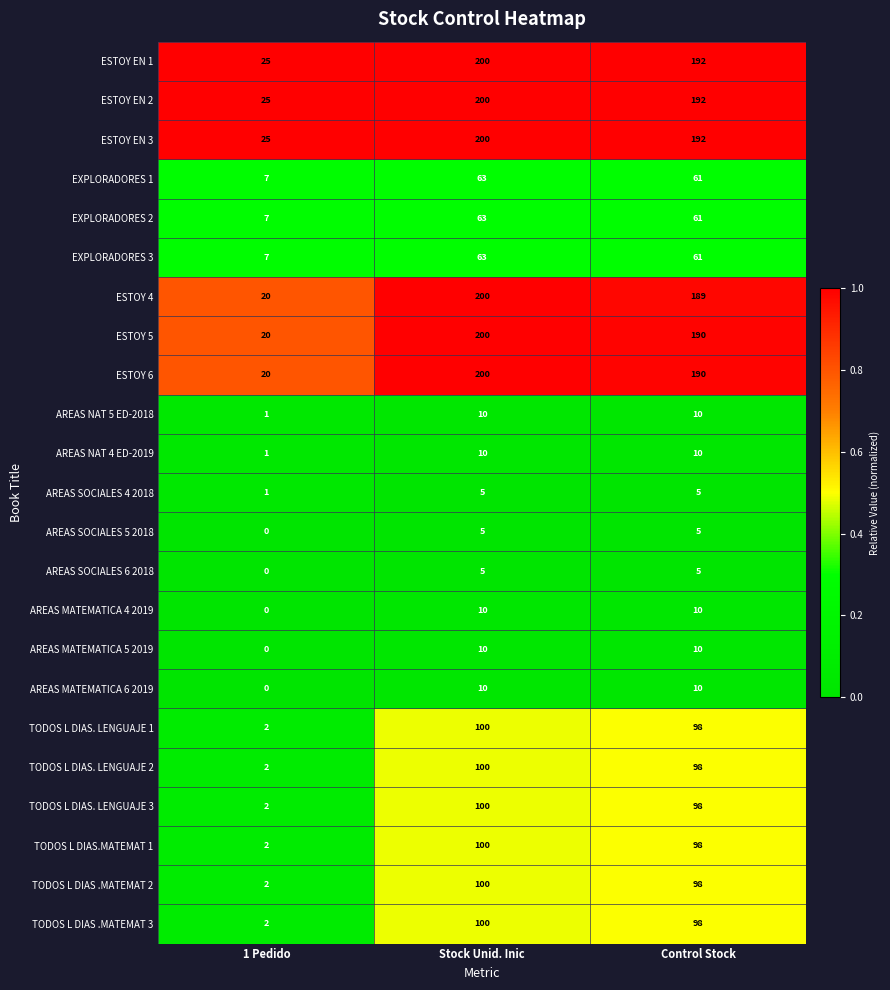

What is the spread (max minus min) of values at Stock Unid. Inic?

195